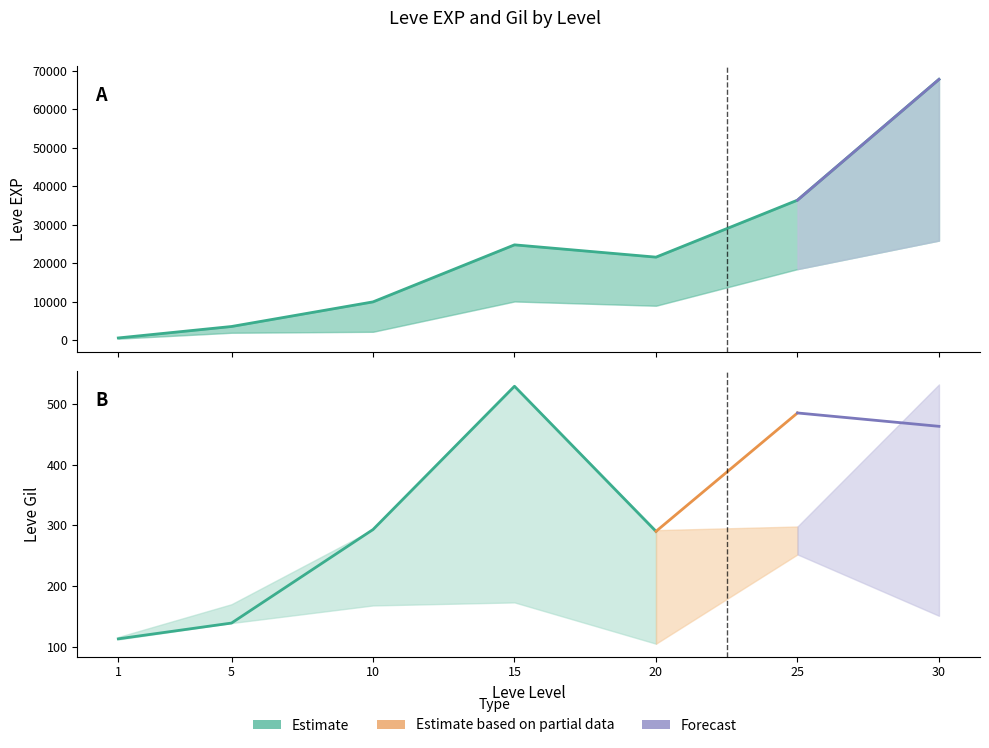

What is the sum of the values at 10 and 15?

34780